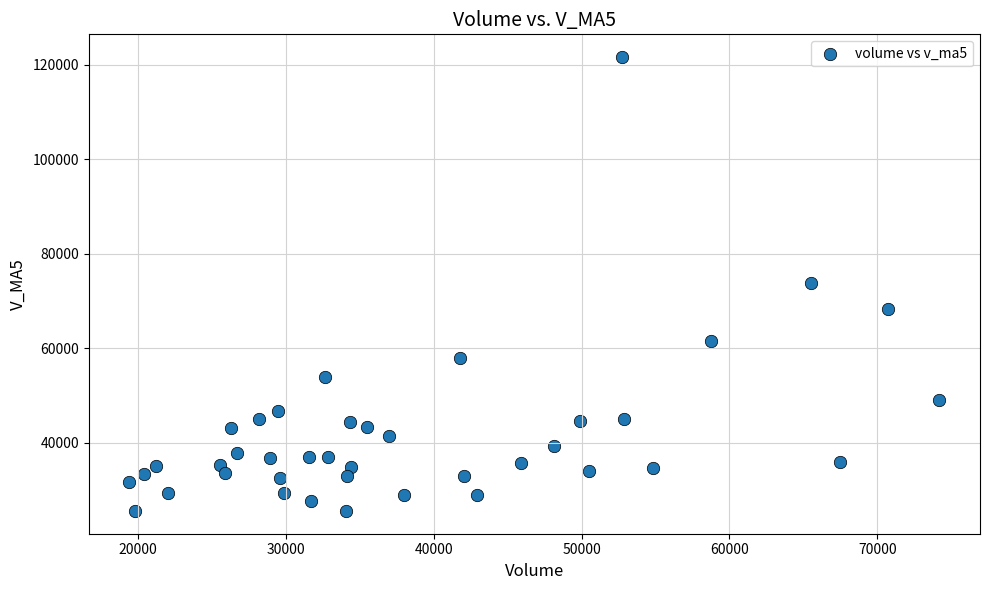

What is the range of Y values (max minus min)?

96156.4